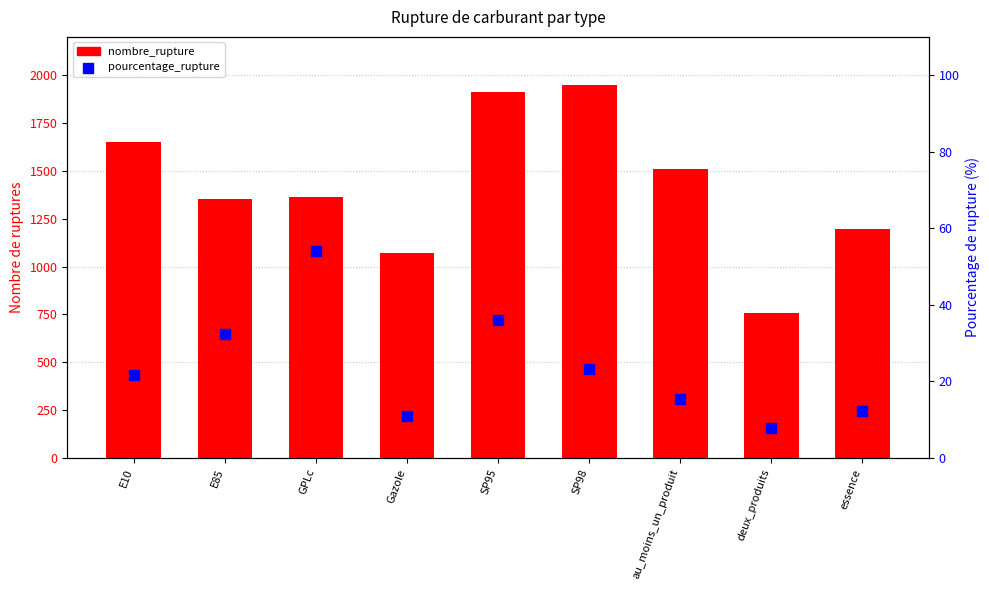

Is the value of nombre_rupture at au_moins_un_produit greater than the value of pourcentage_rupture at essence?

Yes